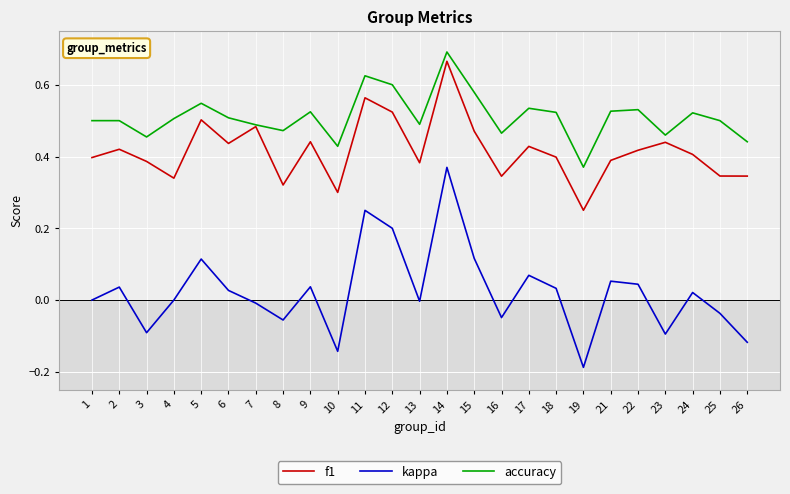

What are all the series names shown in the legend?

f1, kappa, accuracy